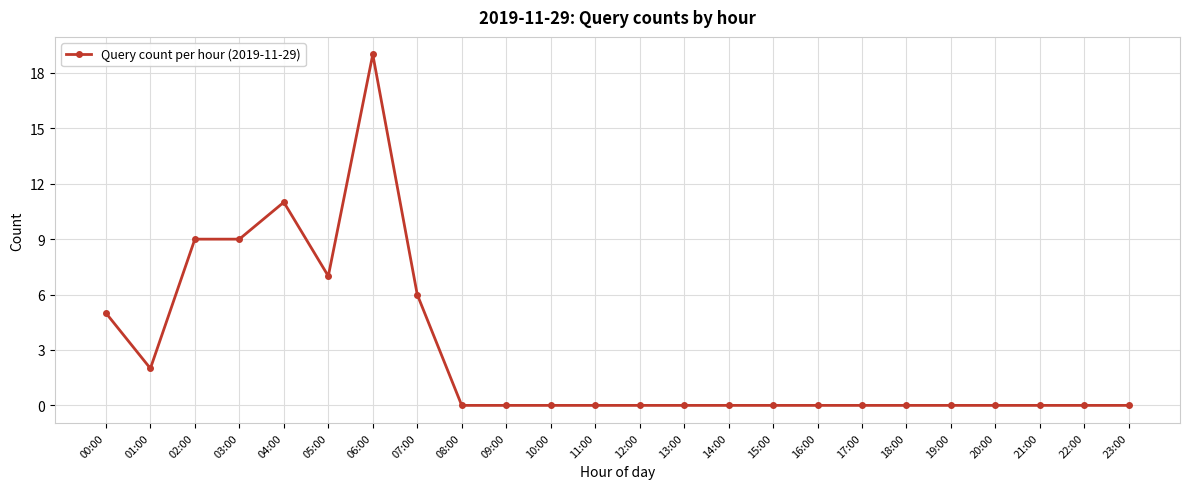

Reading right to left, what are all the values shown in this chart?

23:00=0	22:00=0	21:00=0	20:00=0	19:00=0	18:00=0	17:00=0	16:00=0	15:00=0	14:00=0	13:00=0	12:00=0	11:00=0	10:00=0	09:00=0	08:00=0	07:00=6	06:00=19	05:00=7	04:00=11	03:00=9	02:00=9	01:00=2	00:00=5